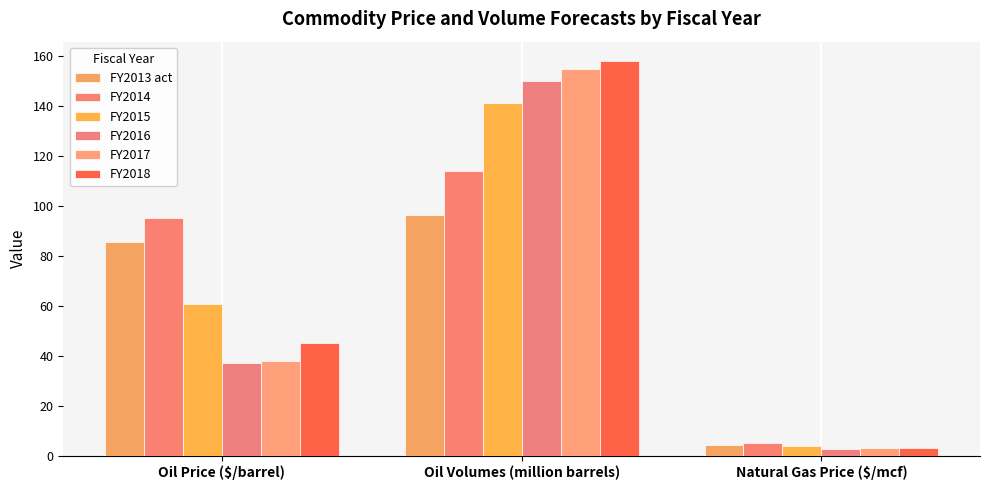

How many categories are shown in the chart?

3